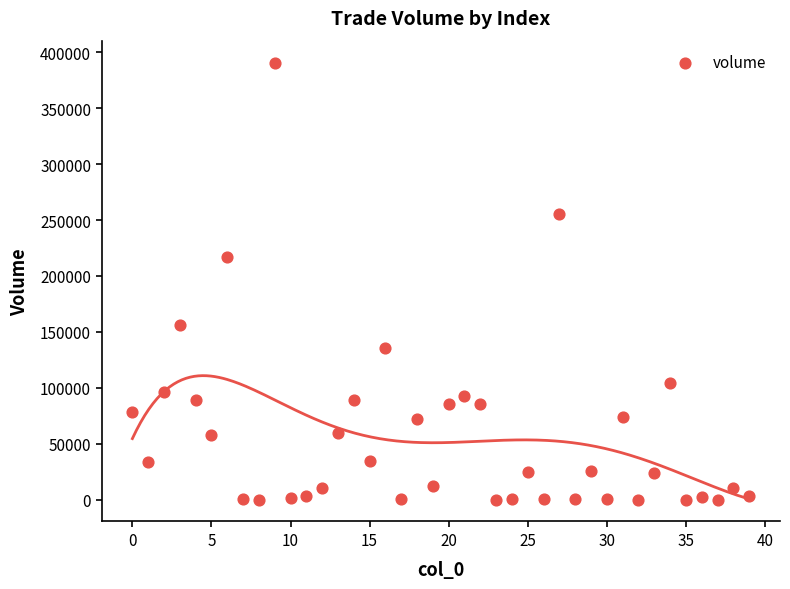

What Y value in the scatter plot is closest to 195418?

216552.7